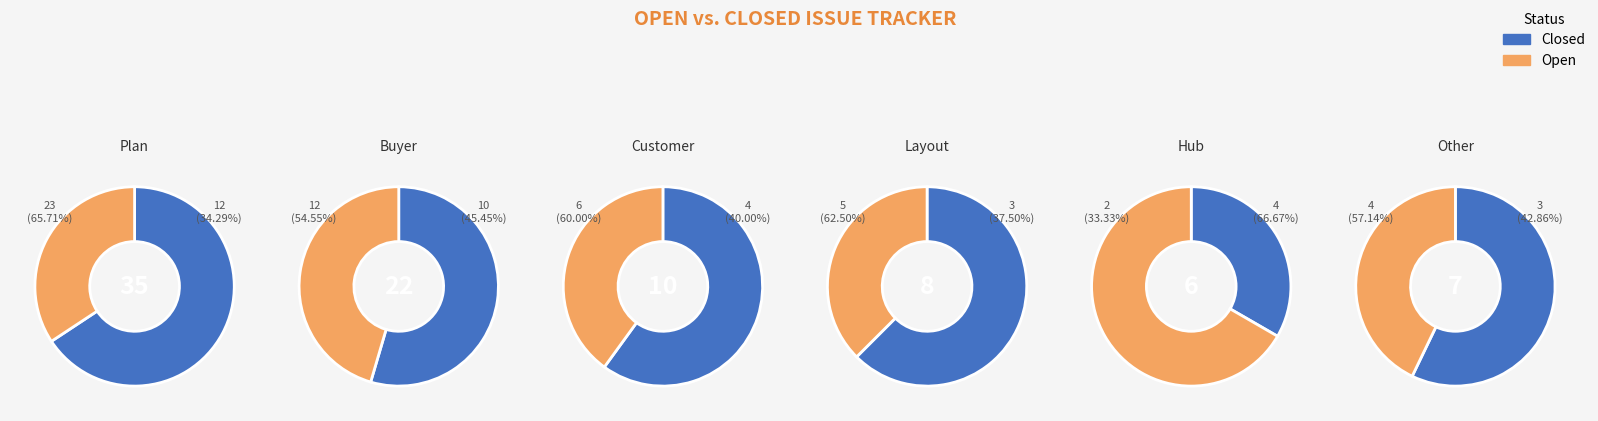

True or false: Customer accounts for 17% of the total.

False